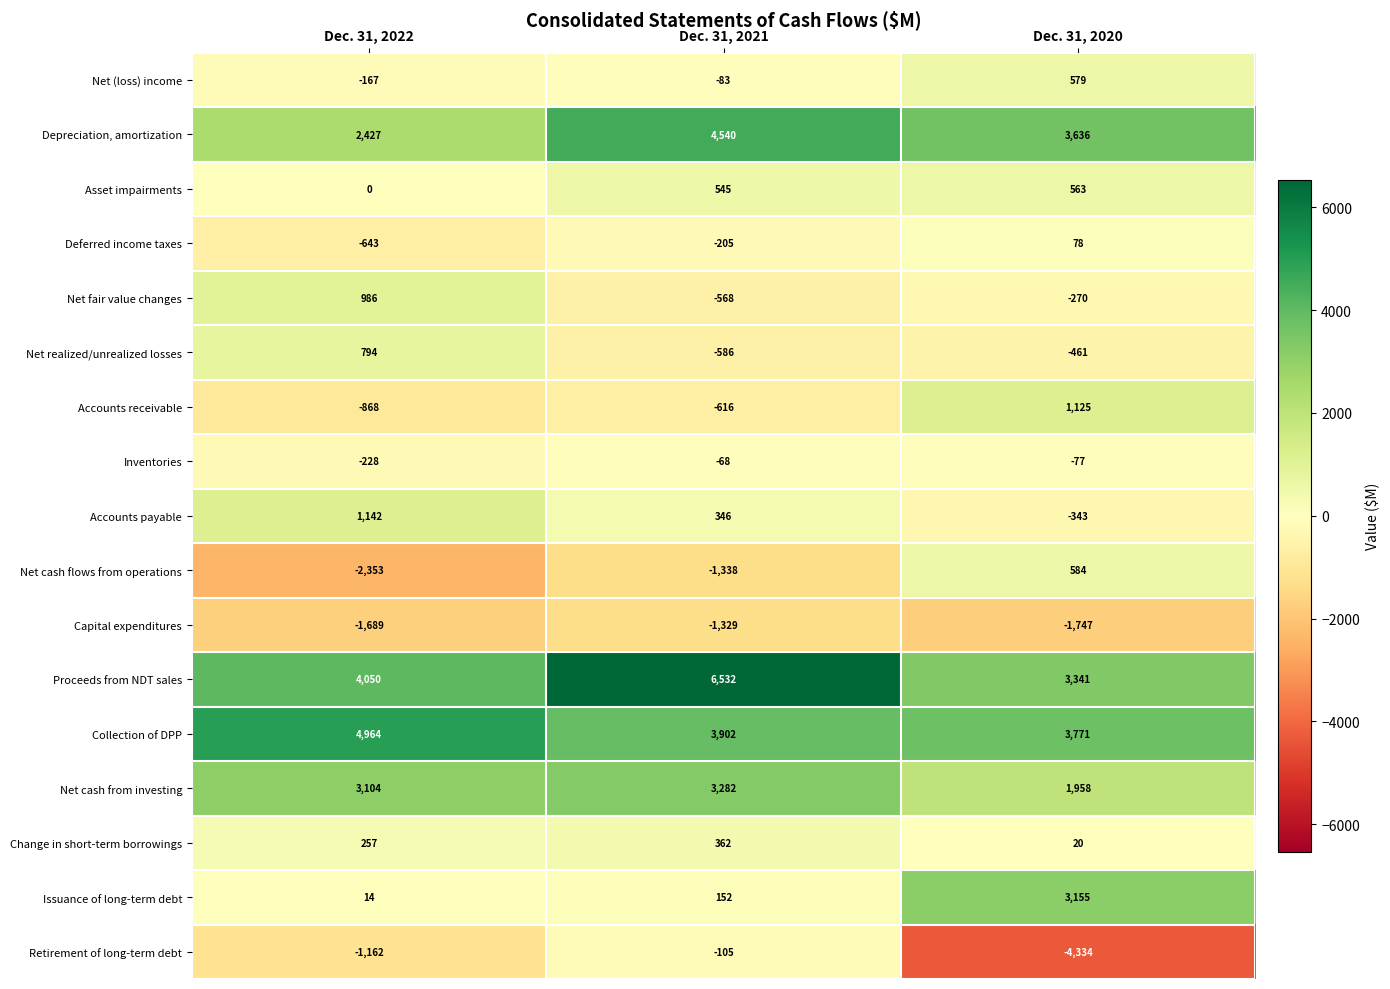

At which category is the sum across all series the highest?

Dec. 31, 2021